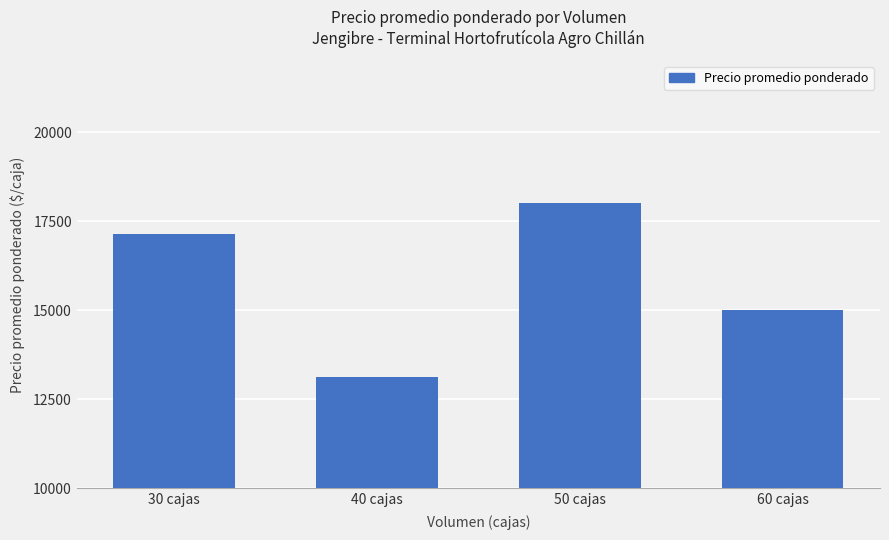

The value at 50 cajas is 18000. True or false?

True